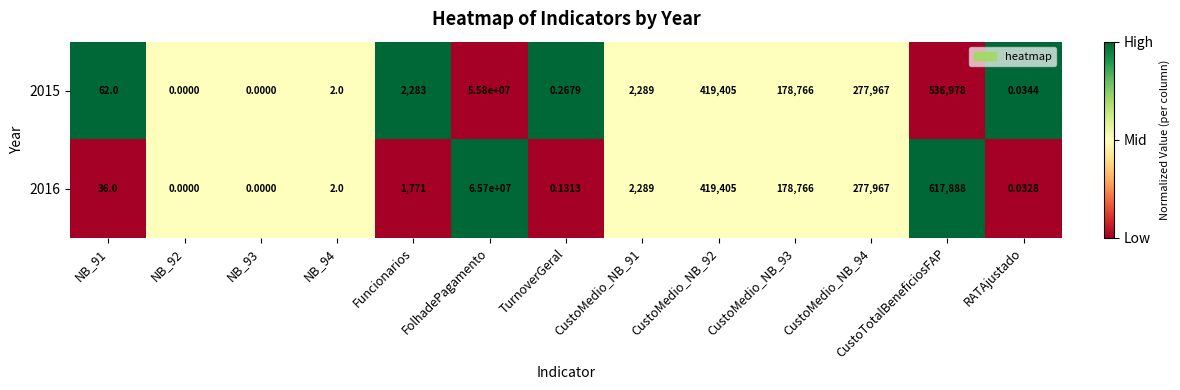

Between NB_91 and NB_93, which series saw the biggest shift?

2015